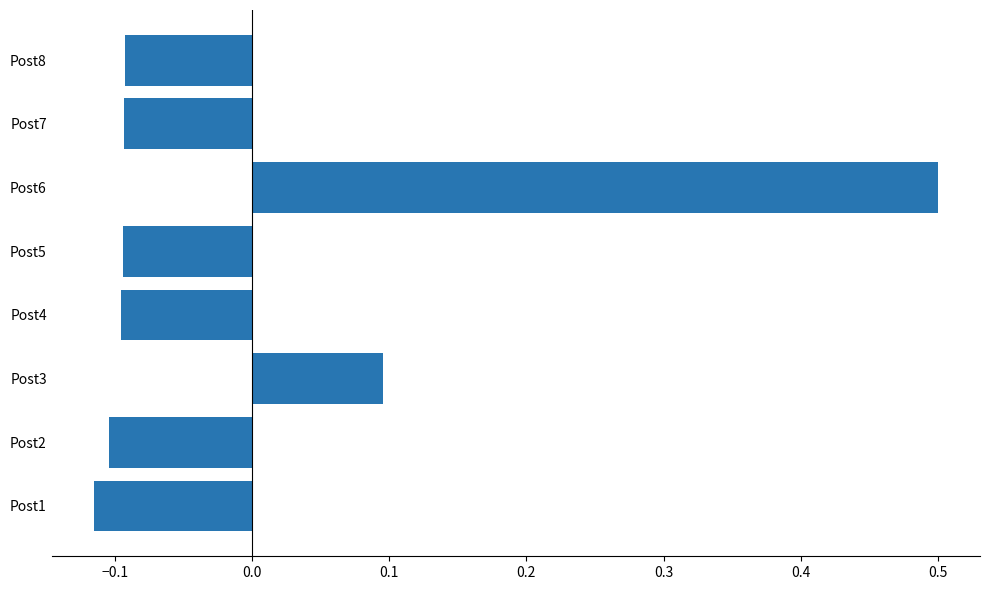

Which label corresponds to the smallest value in the chart?

Post1